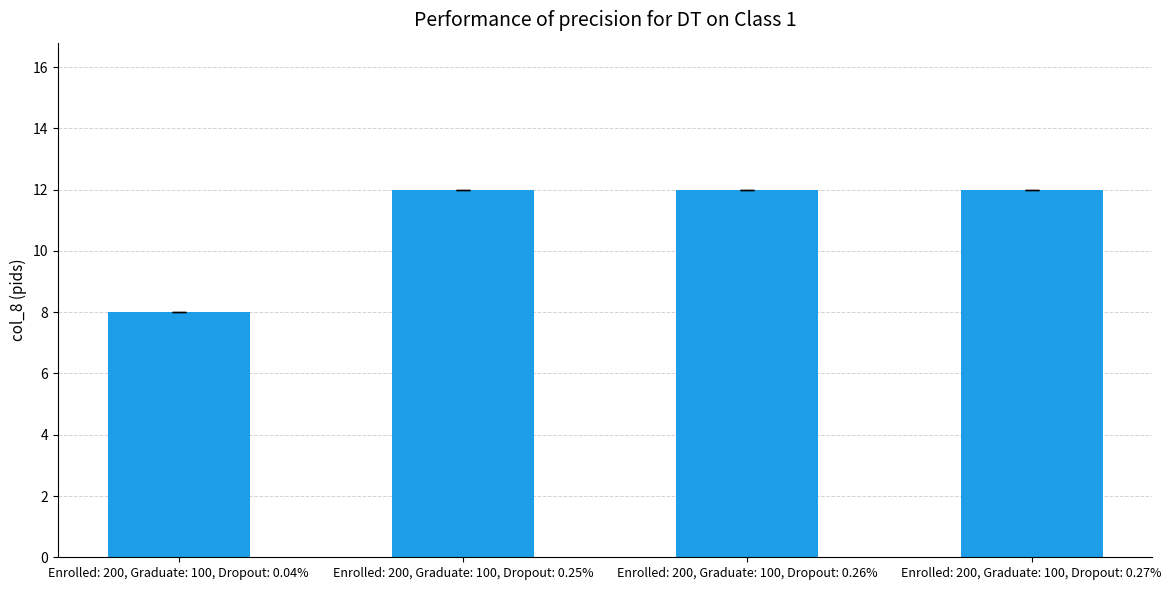

Is it true that the value at Enrolled: 200, Graduate: 100, Dropout: 0.04% is 11?

False